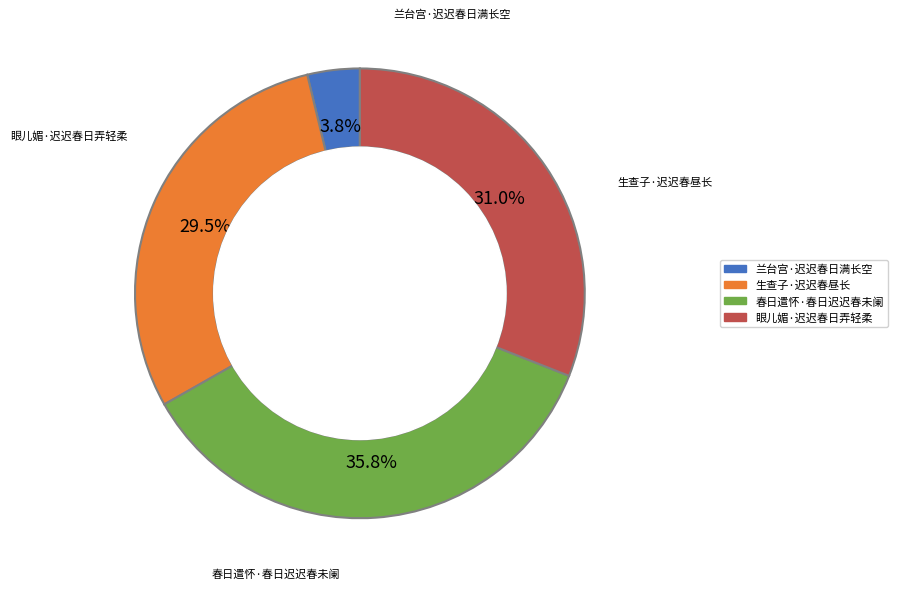

What is the largest slice in the pie chart?

春日遣怀·春日迟迟春未阑